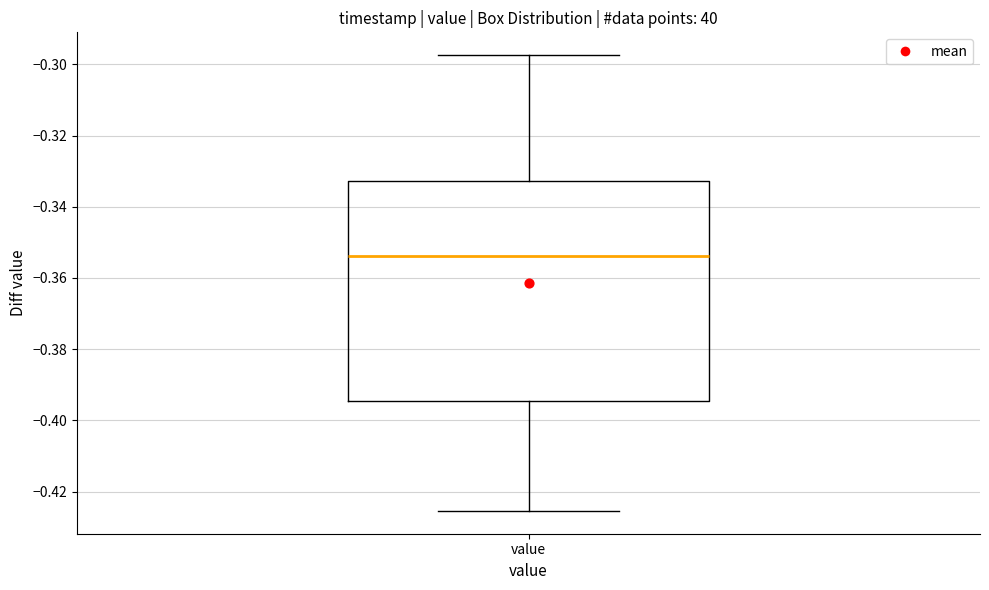

Transcribe this box plot: give where the median line is, the range the box spans, and where the two whiskers end, as read against the y-axis. The values are not printed on the chart, so give them approximately, as read against the axis.

median -0.354, box -0.394 to -0.332, whiskers -0.426 to -0.298